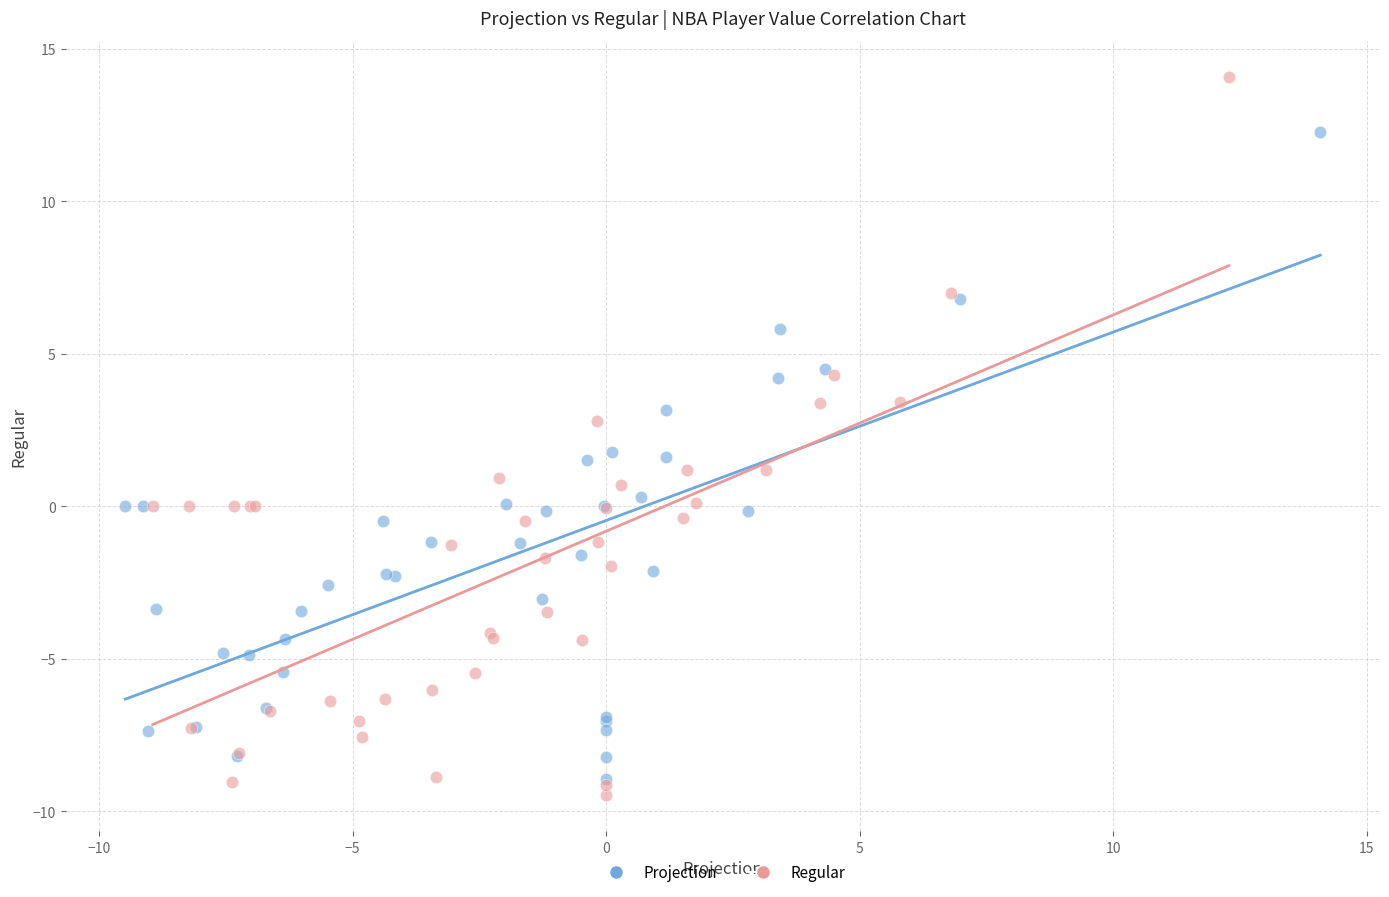

Which series has the widest spread of Y values?

Regular